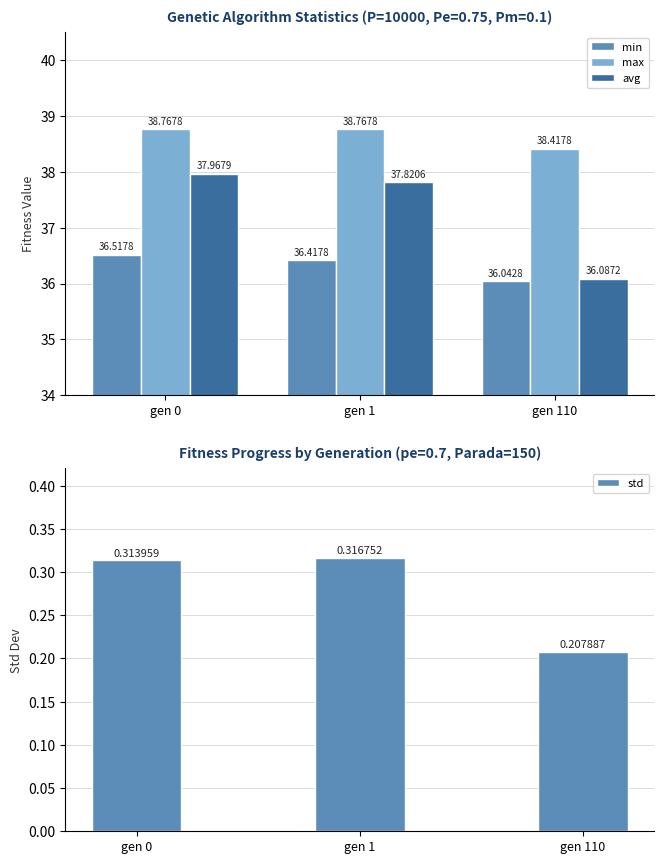

Count the number of categories in the chart.

3